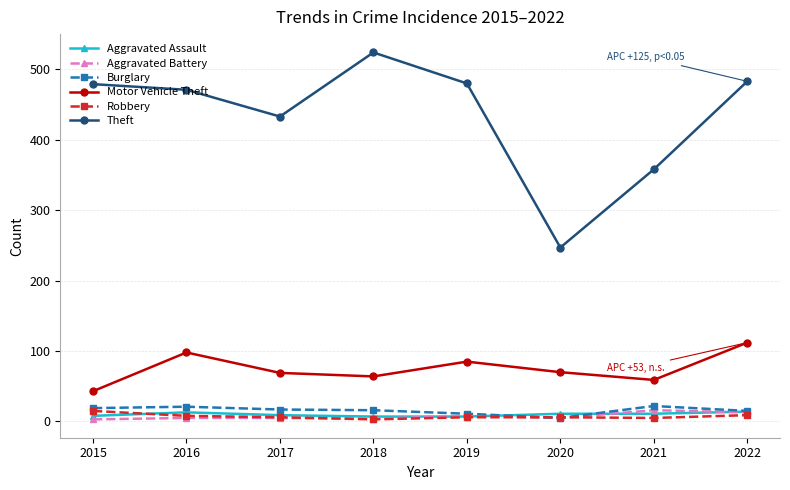

True or false: Motor Vehicle Theft and Burglary cross at least once.

False